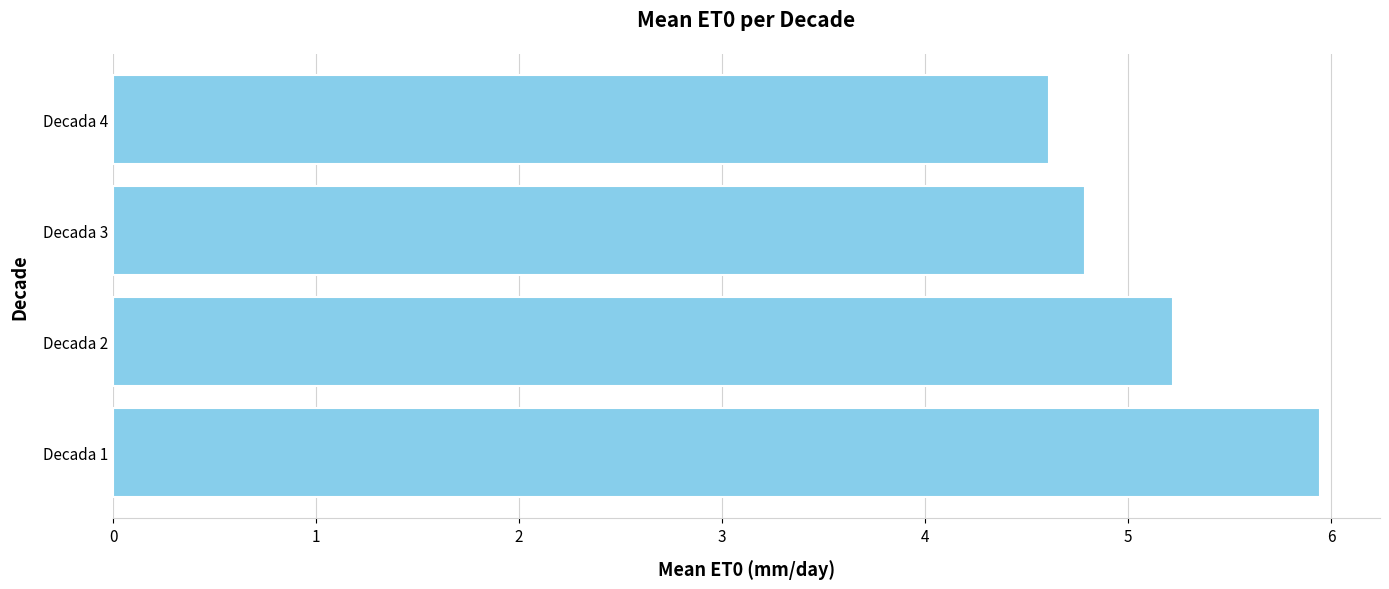

What is the smallest value displayed?

4.6